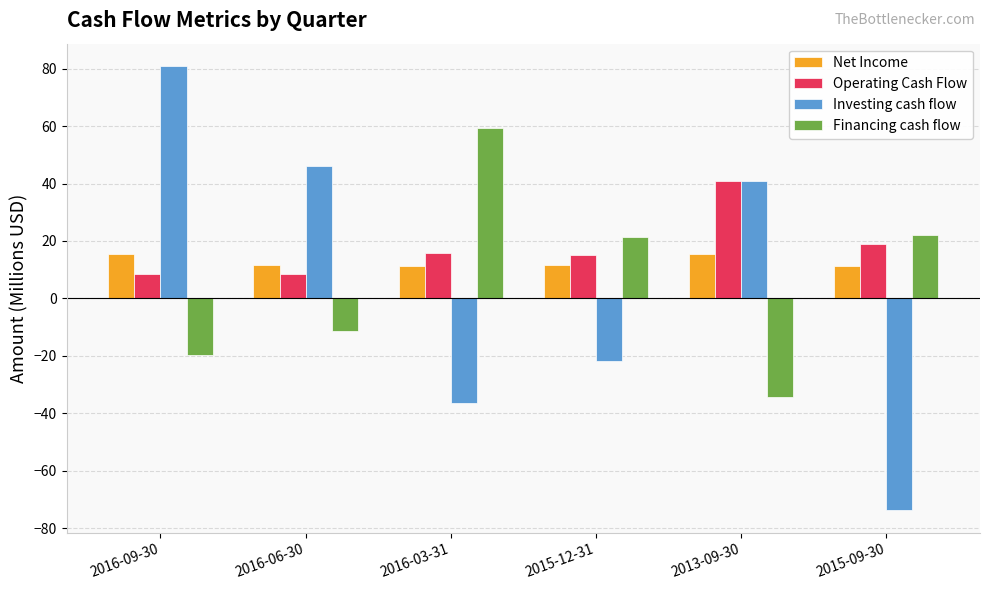

True or false: Investing cash flow has a value of -36.5 at 2016-03-31.

True